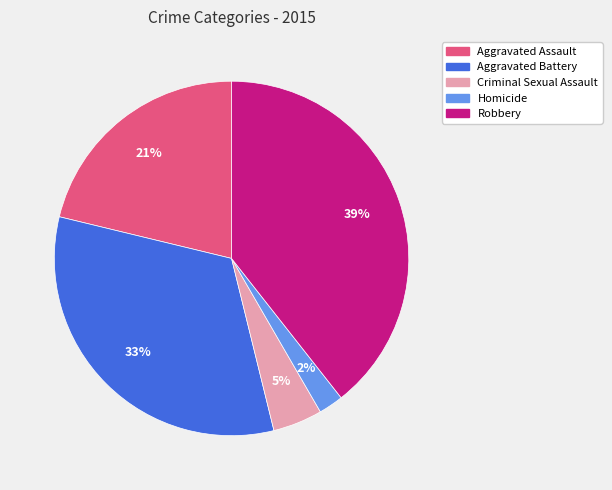

How many slices are in this pie chart?

5